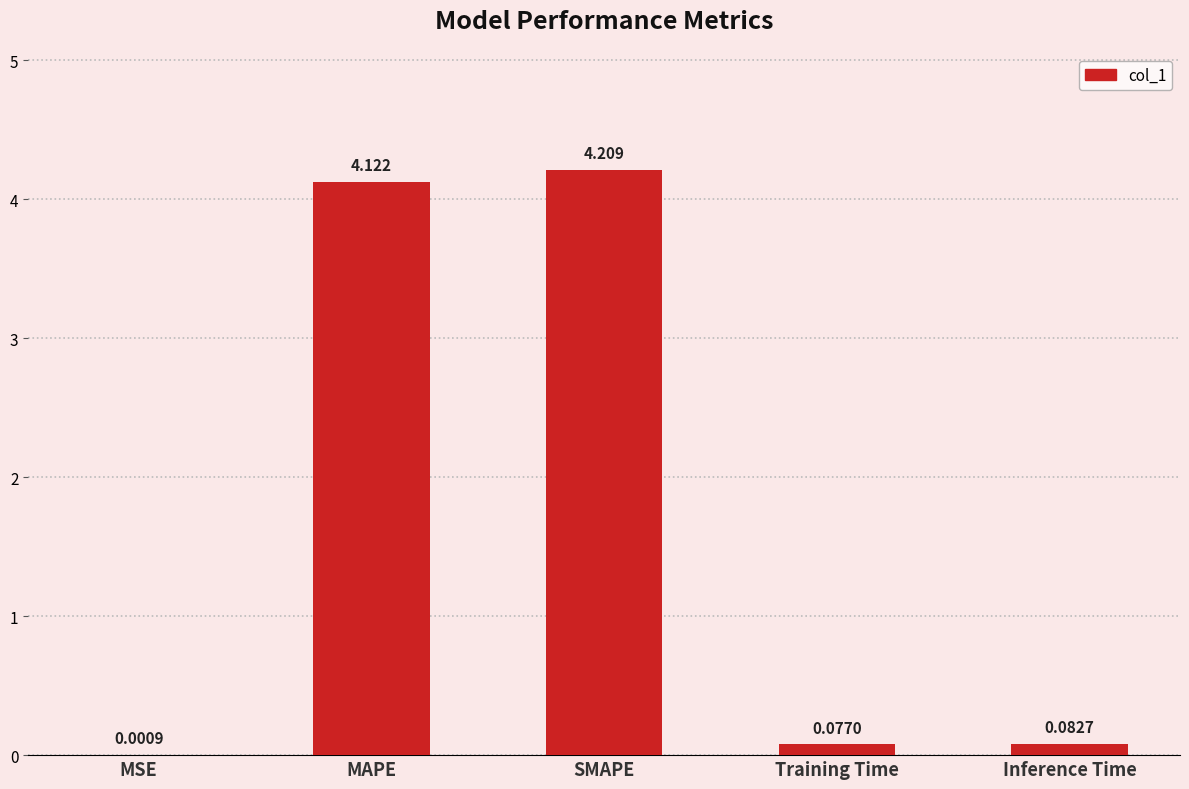

Between Training Time and MSE, which is larger?

Training Time